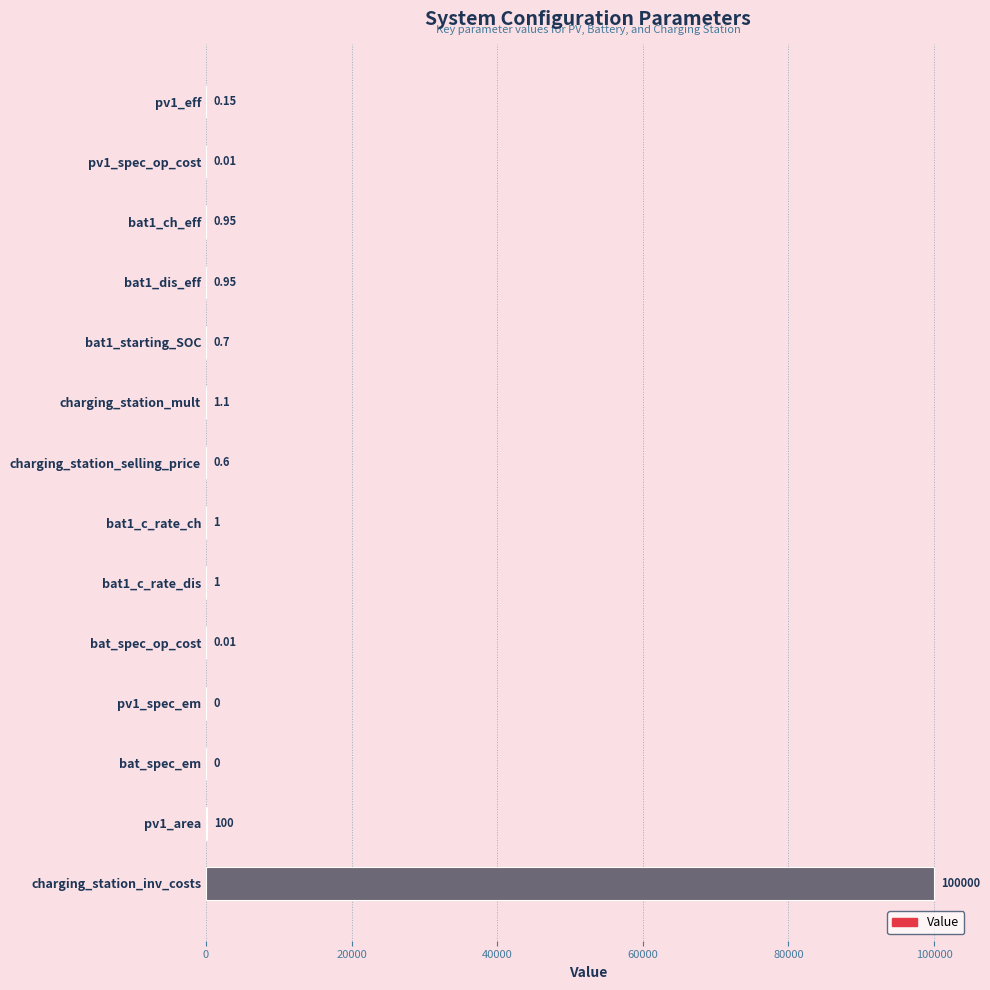

Which has a higher value, bat1_starting_SOC or charging_station_mult?

charging_station_mult